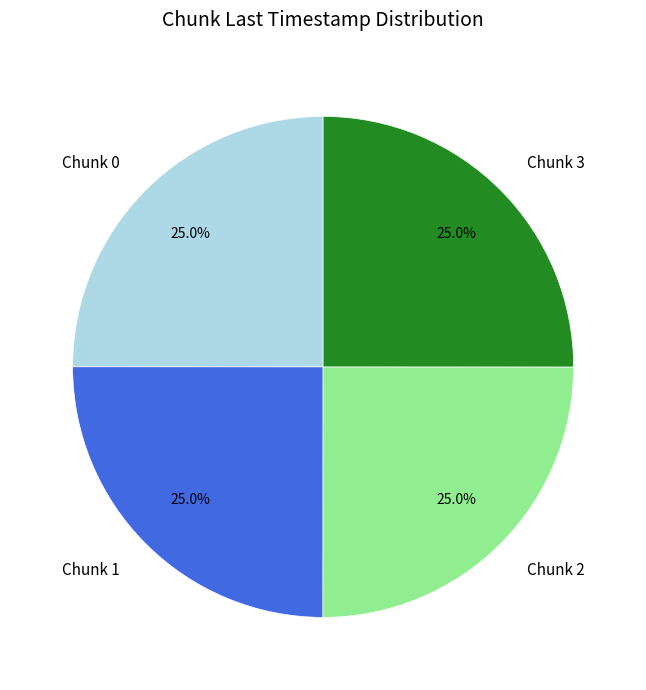

Does Chunk 3 account for over 50% of the chart?

No